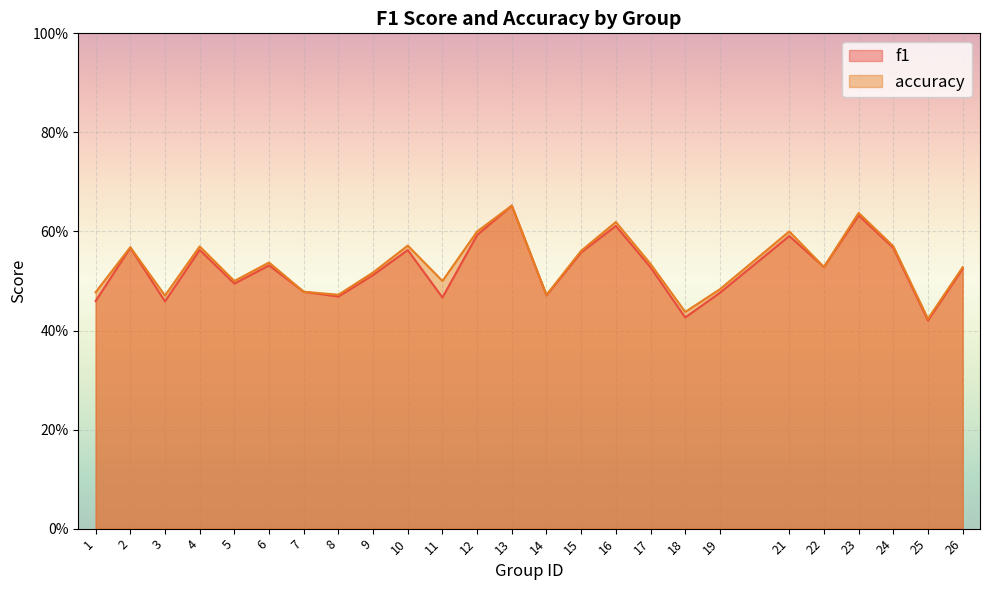

Reading right to left, transcribe all the data shown in this chart.

f1: 26=0.5	25=0.4	24=0.6	23=0.6	22=0.5	21=0.6	19=0.5	18=0.4	17=0.5	16=0.6	15=0.6	14=0.5	13=0.7	12=0.6	11=0.5	10=0.6	9=0.5	8=0.5	7=0.5	6=0.5	5=0.5	4=0.6	3=0.5	2=0.6	1=0.5
accuracy: 26=0.5	25=0.4	24=0.6	23=0.6	22=0.5	21=0.6	19=0.5	18=0.4	17=0.5	16=0.6	15=0.6	14=0.5	13=0.7	12=0.6	11=0.5	10=0.6	9=0.5	8=0.5	7=0.5	6=0.5	5=0.5	4=0.6	3=0.5	2=0.6	1=0.5